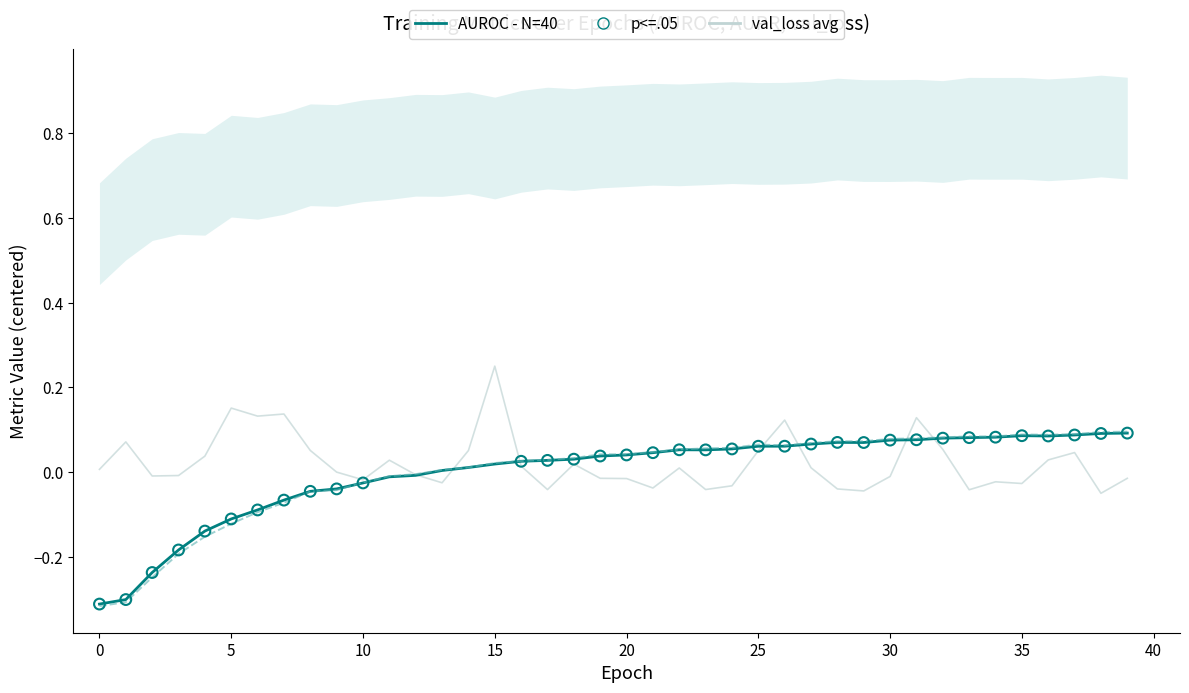

Which series reaches the maximum Y coordinate?

val_loss